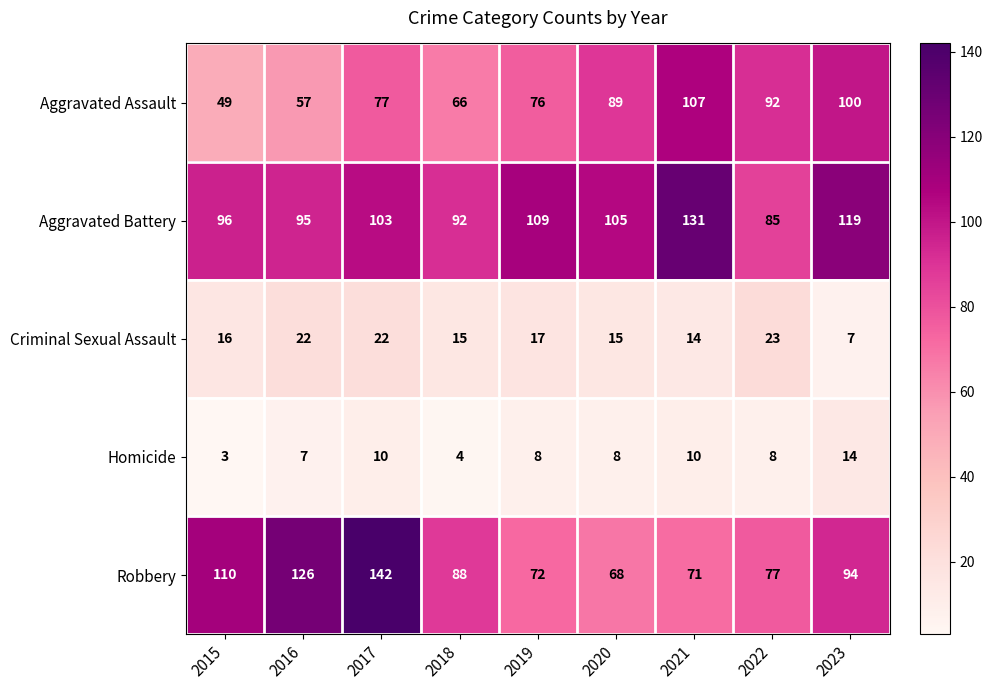

What is the approximate value of Aggravated Assault at 2015, to the nearest 5?

50